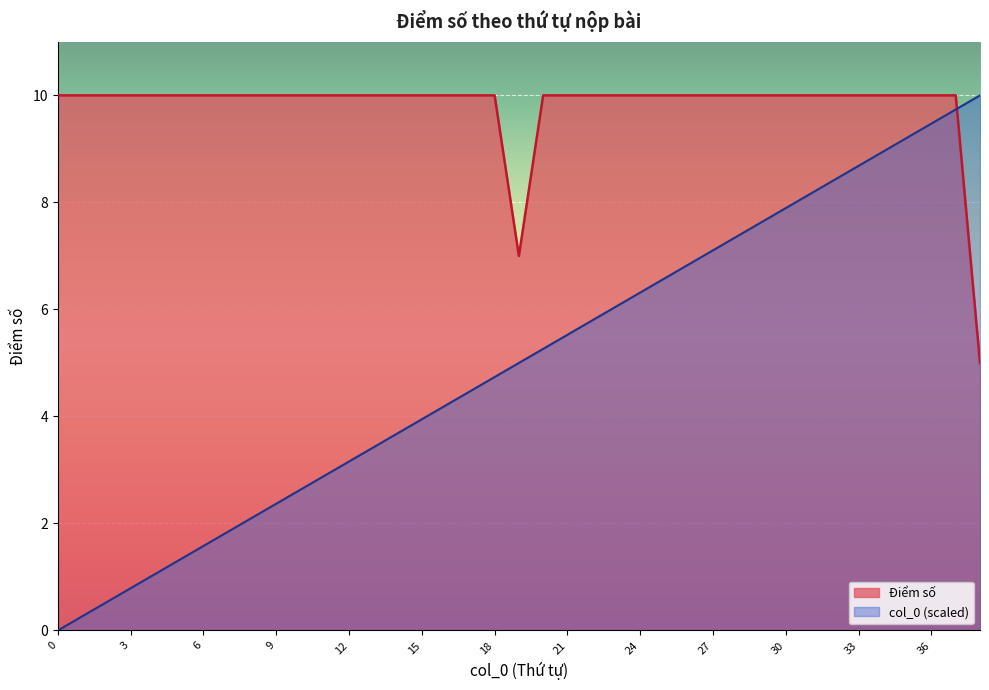

Count the number of data series in this chart.

2